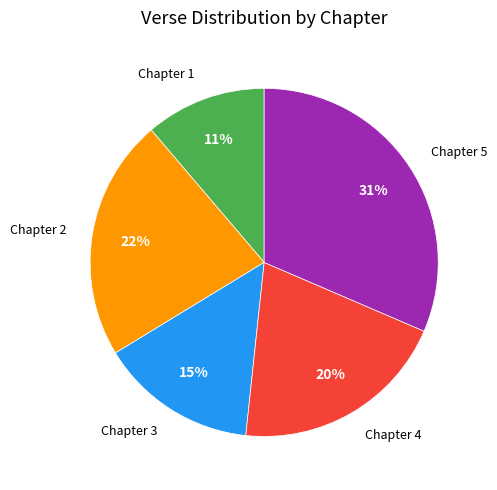

True or false: Chapter 3 accounts for 4% of the total.

False